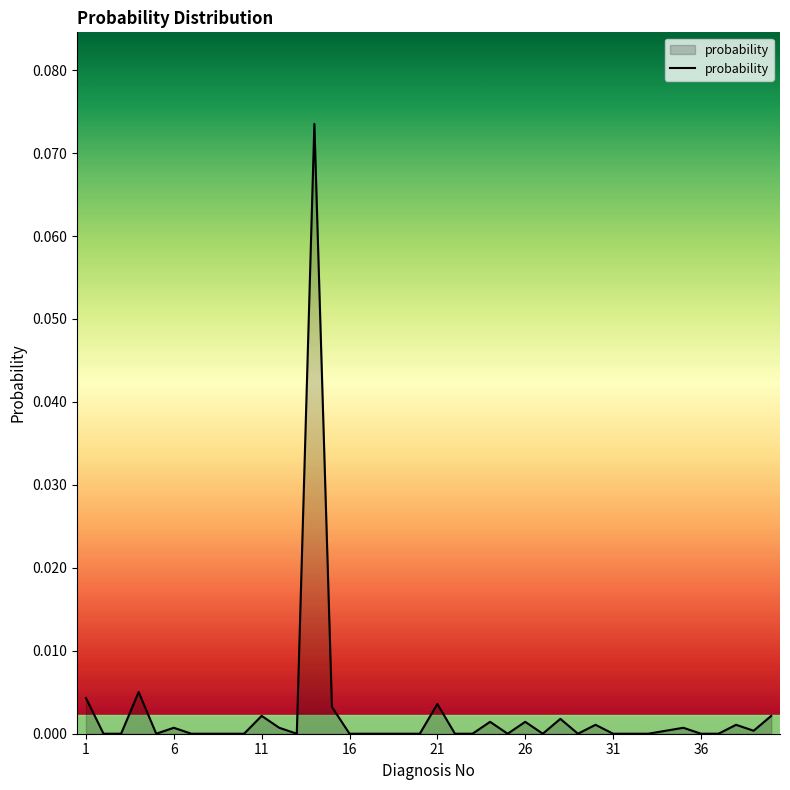

Does the chart have visible grid lines?

No